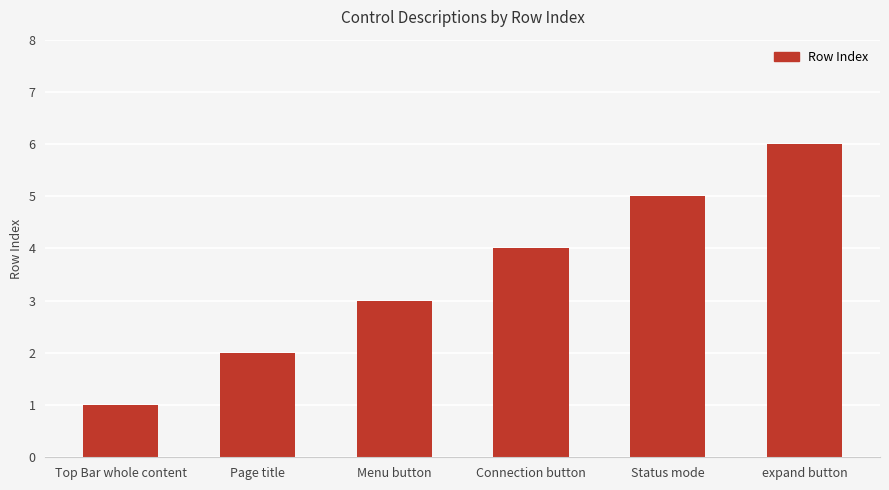

The chart shows a value of 1 at Page title. True or false?

False